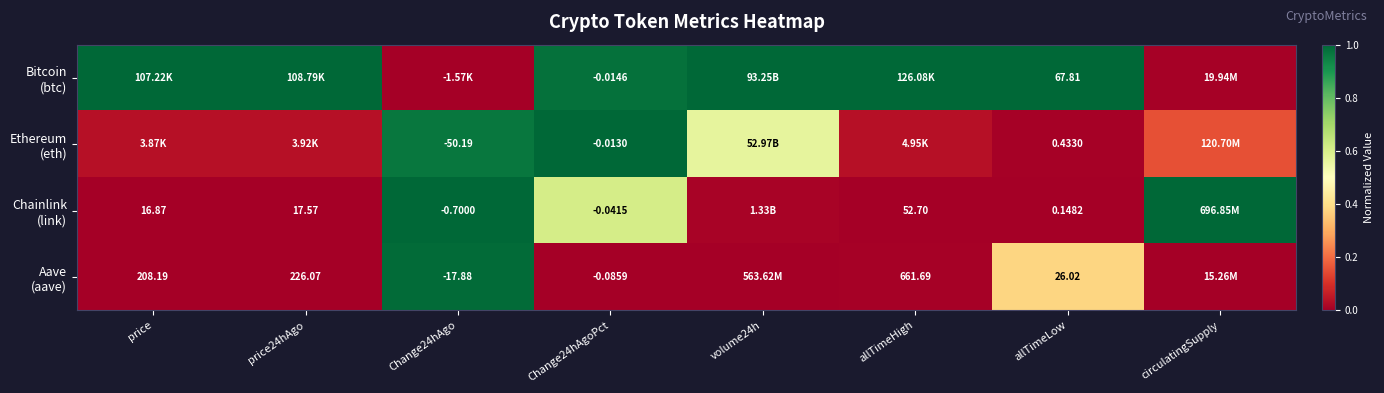

Which category has the lowest value across all series?

Change24hAgo